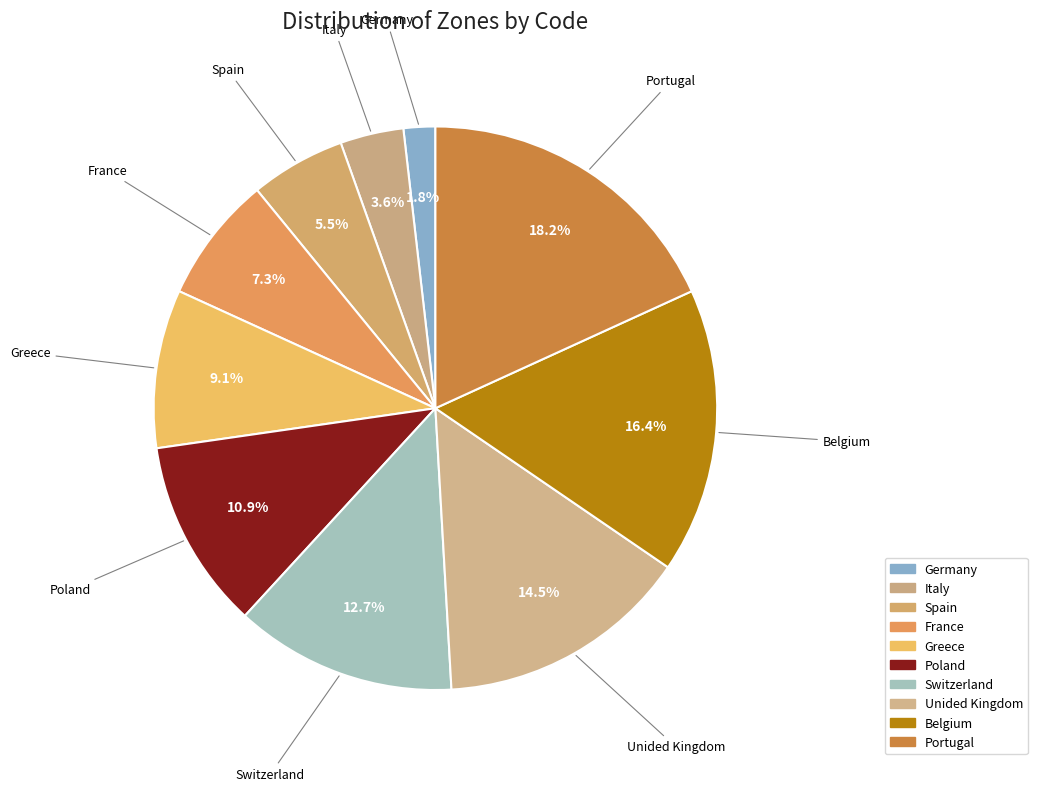

To the nearest percent, what is the difference between the largest and smallest slice percentages?

16%